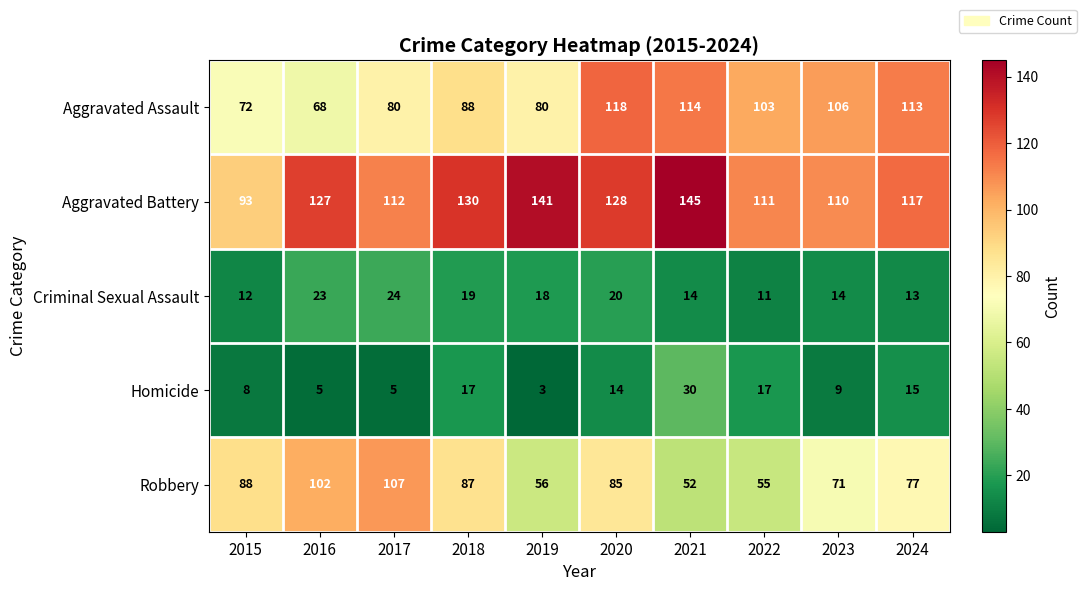

How many values in the Criminal Sexual Assault series are below 18?

5